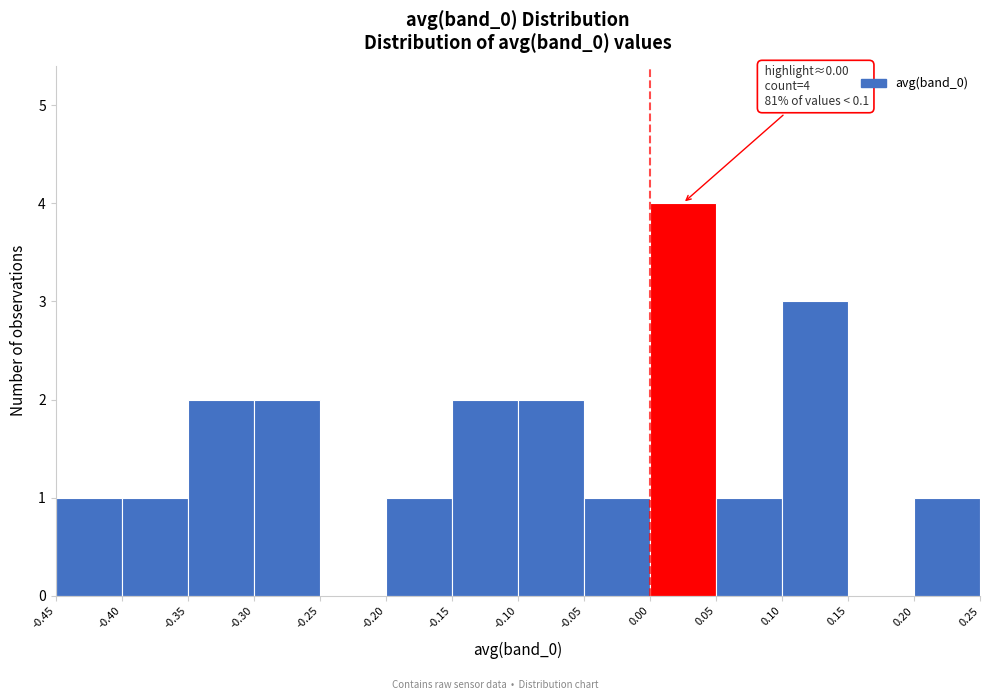

Which range on the x-axis has the tallest bar?

0.00 to 0.05